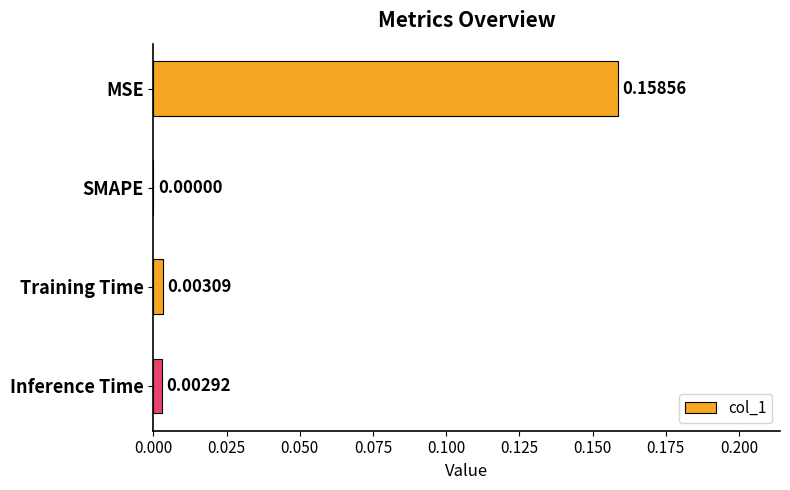

Are the bars horizontal?

Yes